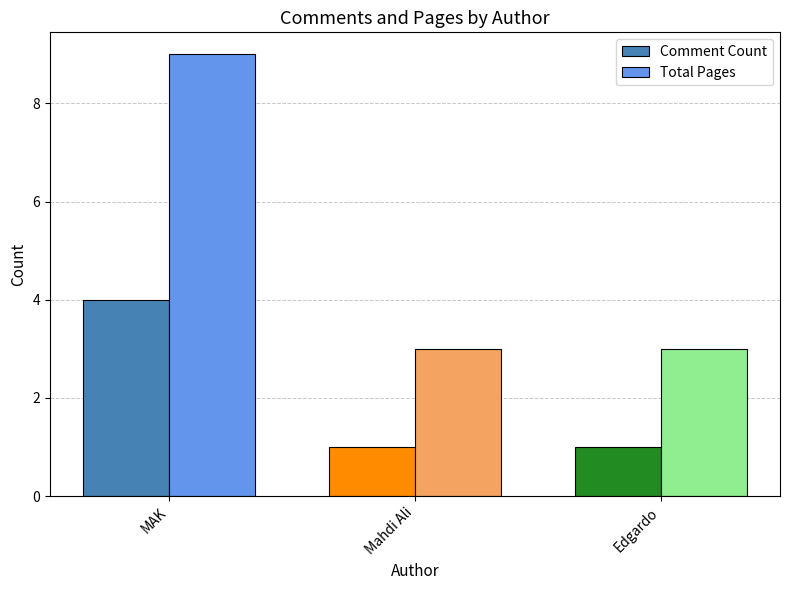

Reading left to right, transcribe all the data shown in this chart.

Comment Count: MAK=4	Mahdi Ali=1	Edgardo=1
Total Pages: MAK=9	Mahdi Ali=3	Edgardo=3